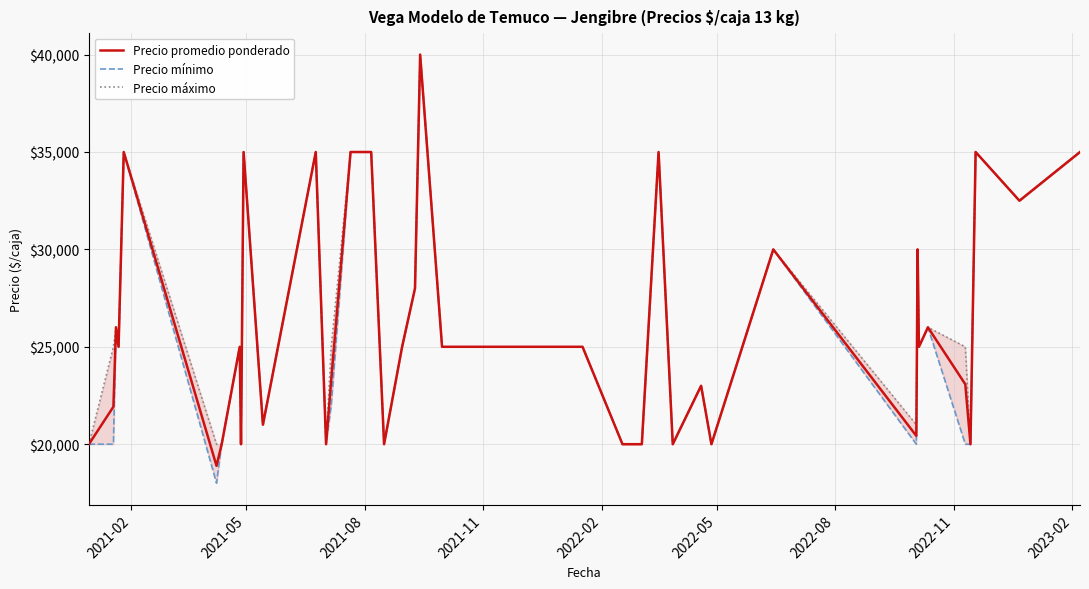

What is the maximum value for Precio promedio ponderado?

40000